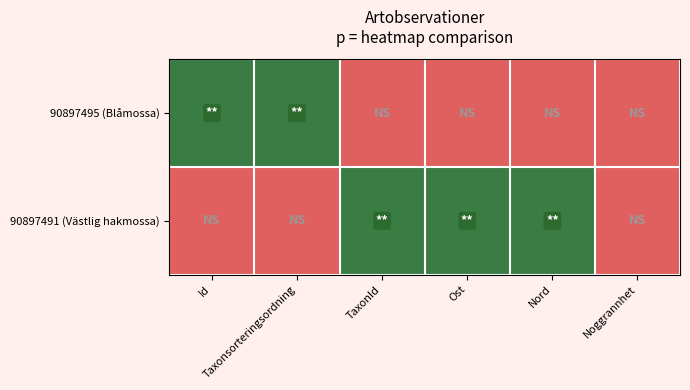

List the series in order of their overall mean, highest first.

90897491 (Västlig hakmossa), 90897495 (Blåmossa)